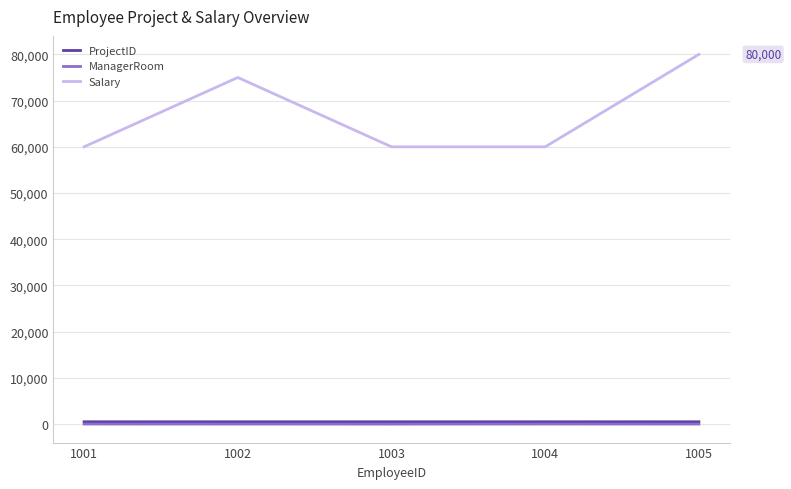

True or false: Salary has more than 0 points higher than both neighbors.

True